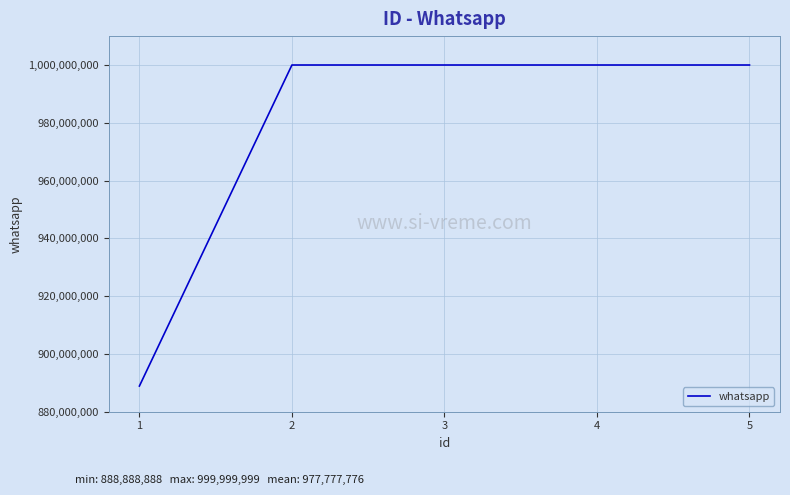

What is the ratio of the value at 1 to the value at 2?

0.9